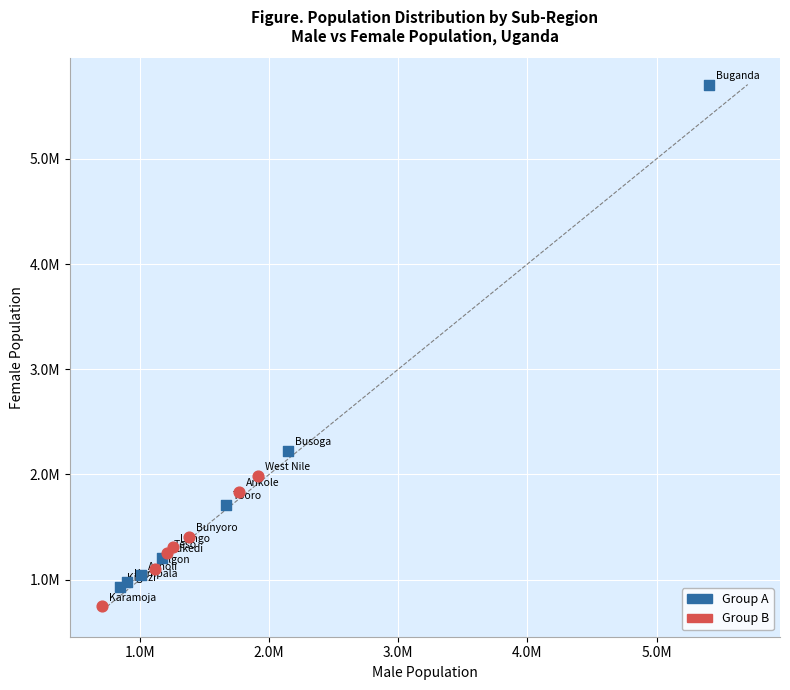

Which series has the largest Y range (max minus min)?

Group A